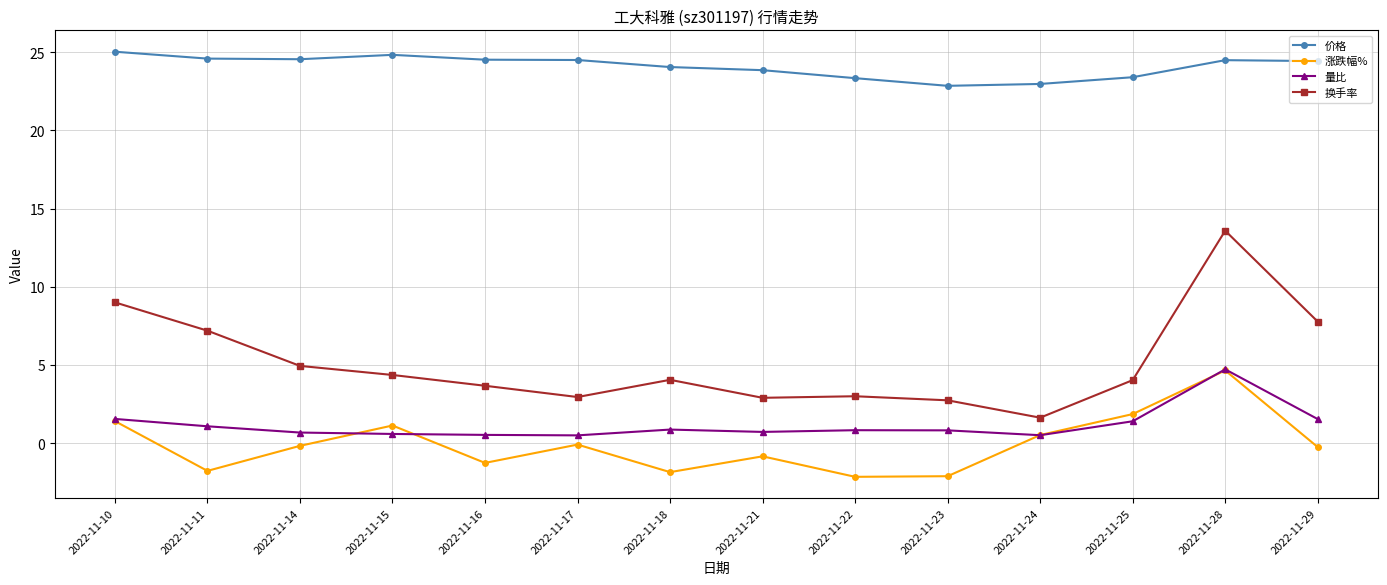

How many lines are shown in the chart?

4